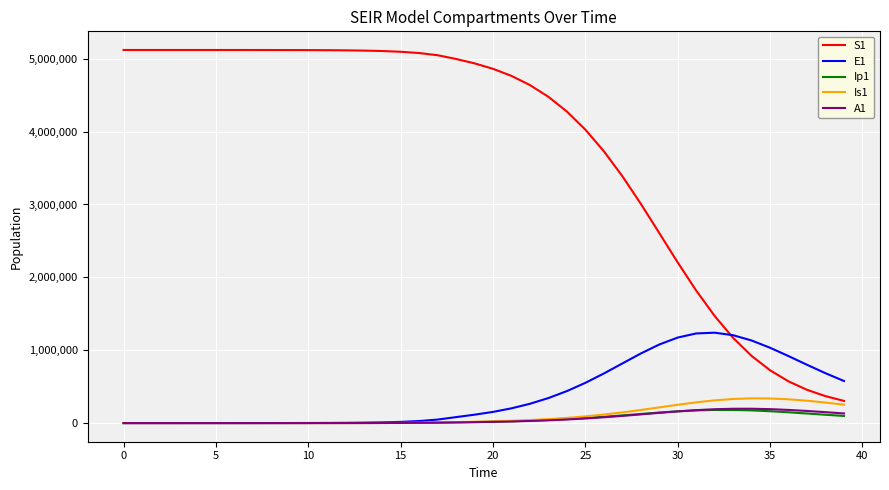

What is the sum of all A1 values?

2428444.9